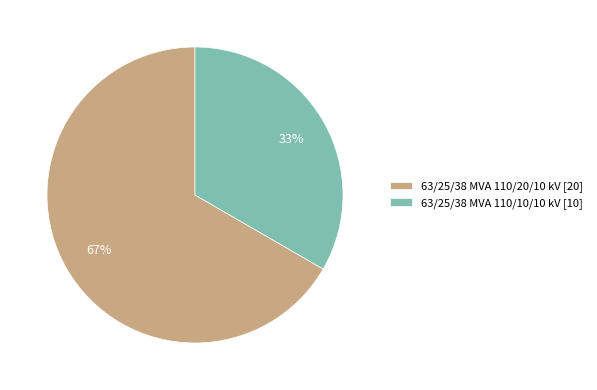

Does 63/25/38 MVA 110/10/10 kV account for over 50% of the chart?

No